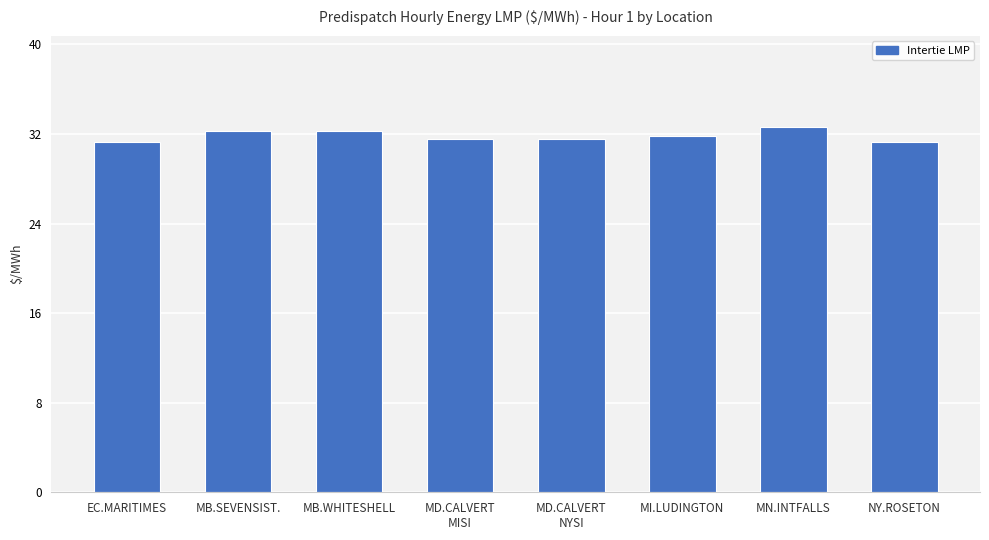

Is it true that the value at MB.SEVENSIST. is 32.2?

True